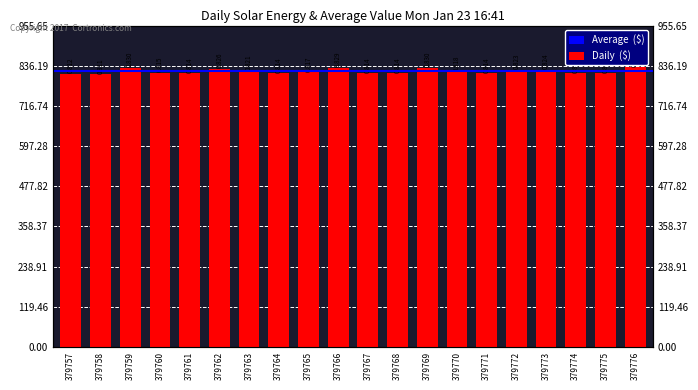

List the labels in order of value, largest first.

379776, 379759, 379769, 379766, 379762, 379773, 379772, 379763, 379770, 379765, 379760, 379761, 379764, 379767, 379768, 379771, 379774, 379775, 379757, 379758